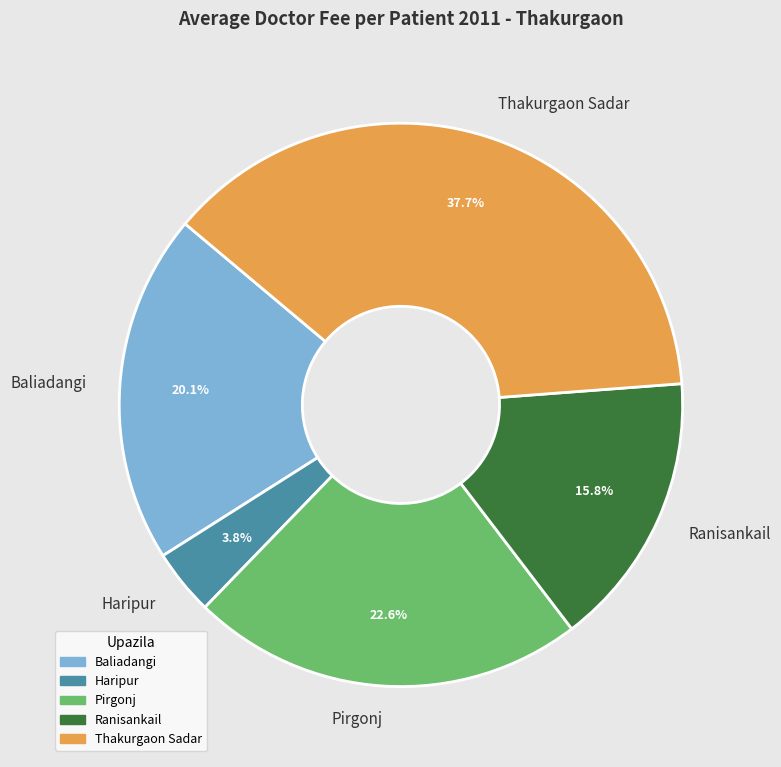

What portion of the pie excludes Ranisankail?

84.2%